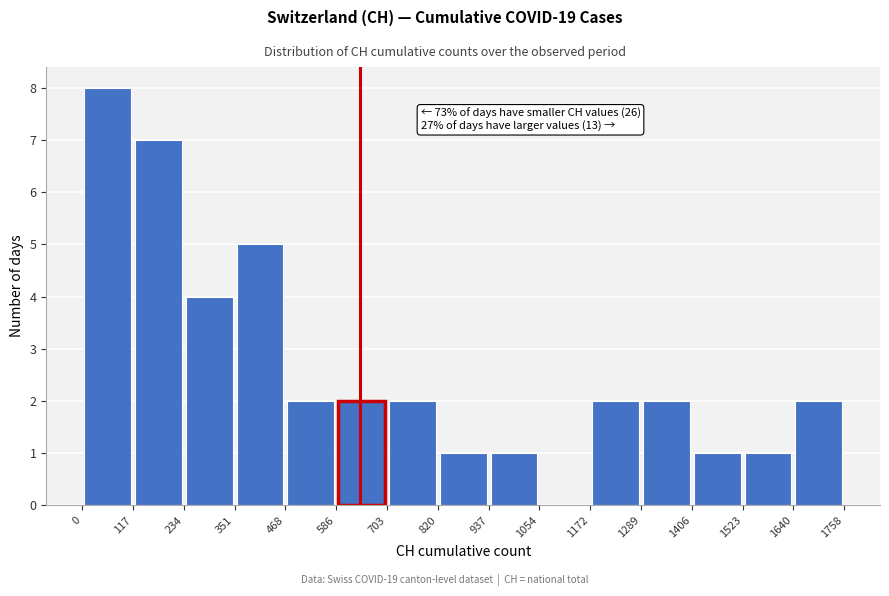

Over which range of the x-axis is the bar tallest?

0 to 117